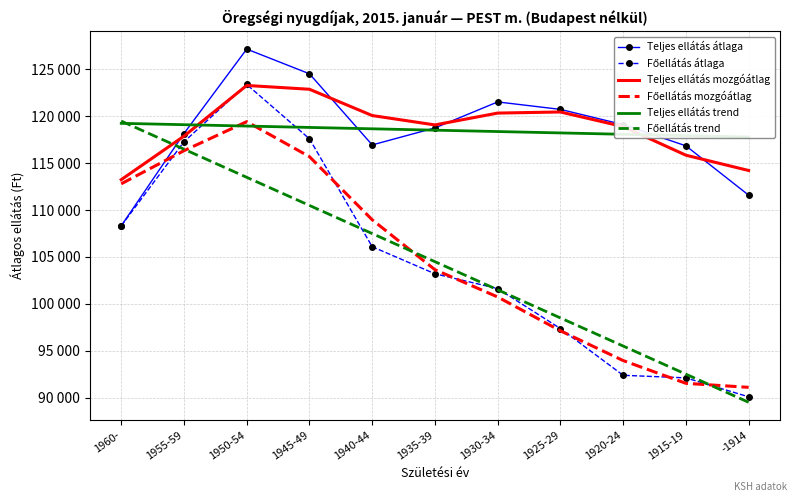

At 1920-24, list the series in order from smallest to largest.

Főellátás átlaga, Főellátás mozgóátlag, Főellátás trend, Teljes ellátás trend, Teljes ellátás mozgóátlag, Teljes ellátás átlaga